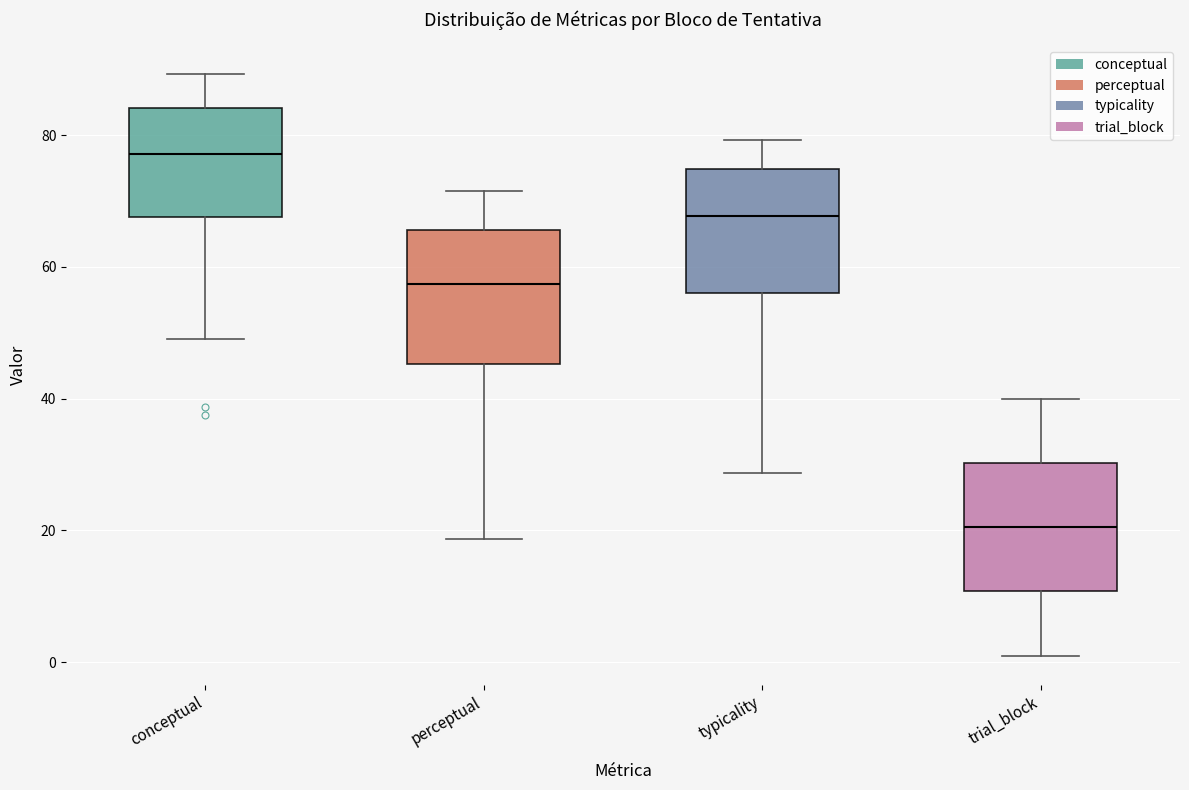

Reading left to right, transcribe this box plot: for each box, give where its median line is, the range the box spans, and where its two whiskers end, as read against the y-axis. The values are not printed on the chart, so give them approximately, as read against the axis.

conceptual: median 78, box 68 to 84, whiskers 50 to 90
perceptual: median 58, box 46 to 66, whiskers 18 to 72
typicality: median 68, box 56 to 74, whiskers 28 to 80
trial_block: median 20, box 10 to 30, whiskers 2 to 40